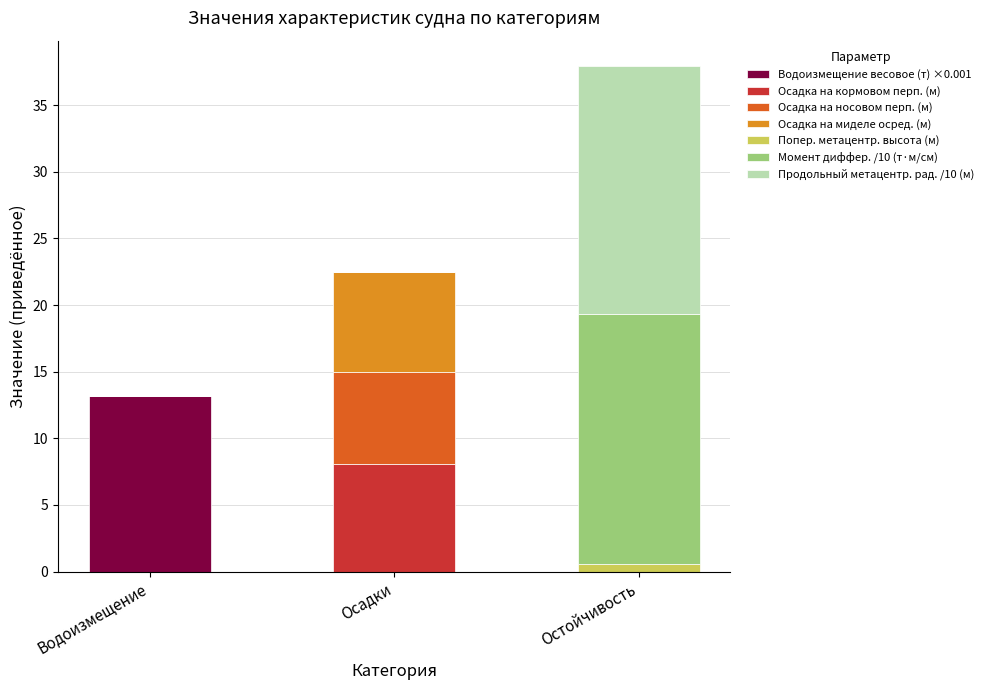

Reading left to right, list the values for the Водоизмещение весовое (т) ×0.001 series.

Водоизмещение=13.2	Осадки=0.0	Остойчивость=0.0